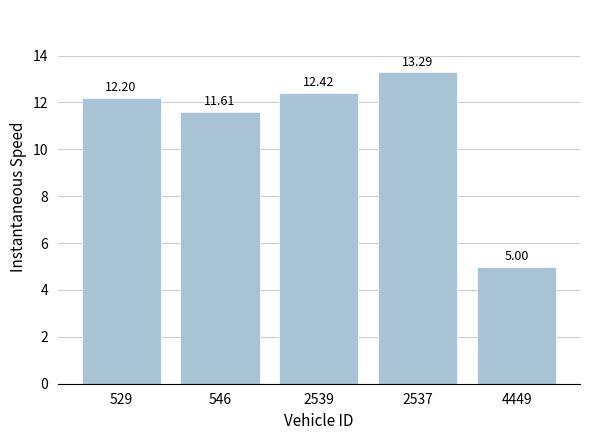

Rank the categories by value from lowest to highest.

4449, 546, 529, 2539, 2537